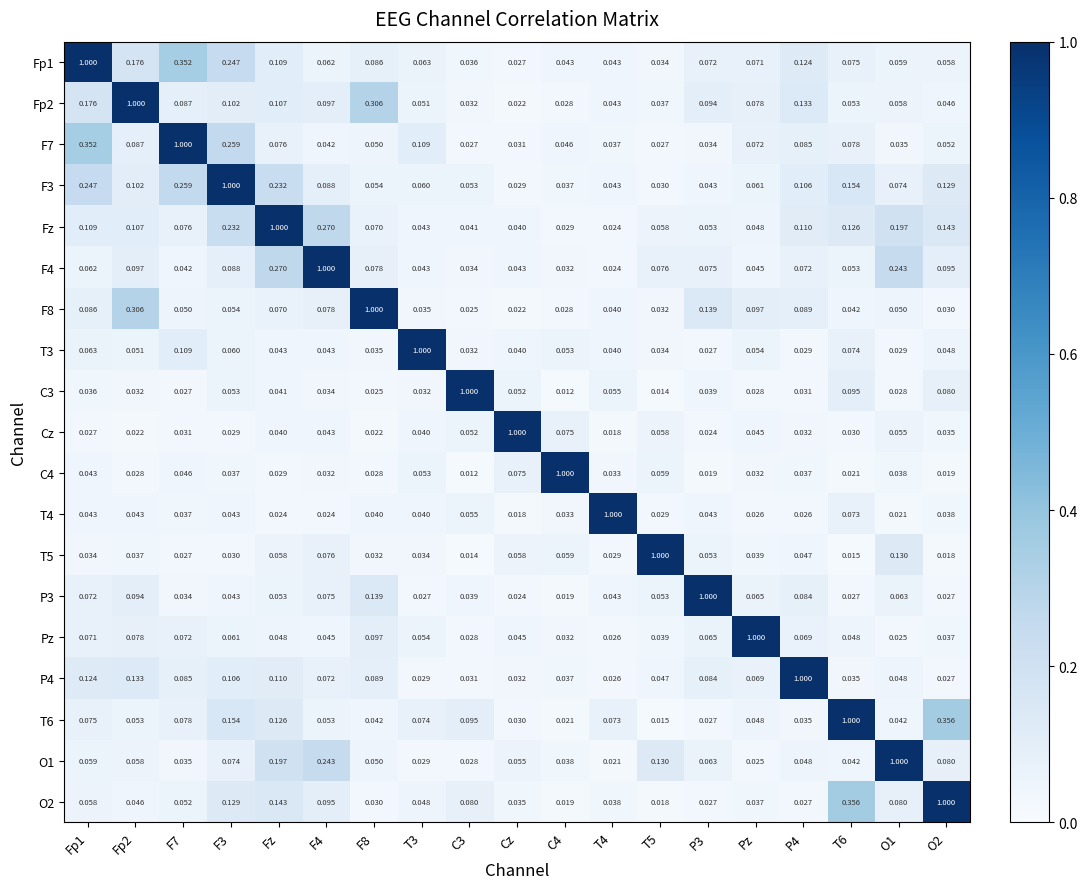

Is the value of Fp2 at F8 greater than the value of C4 at Fp1?

Yes